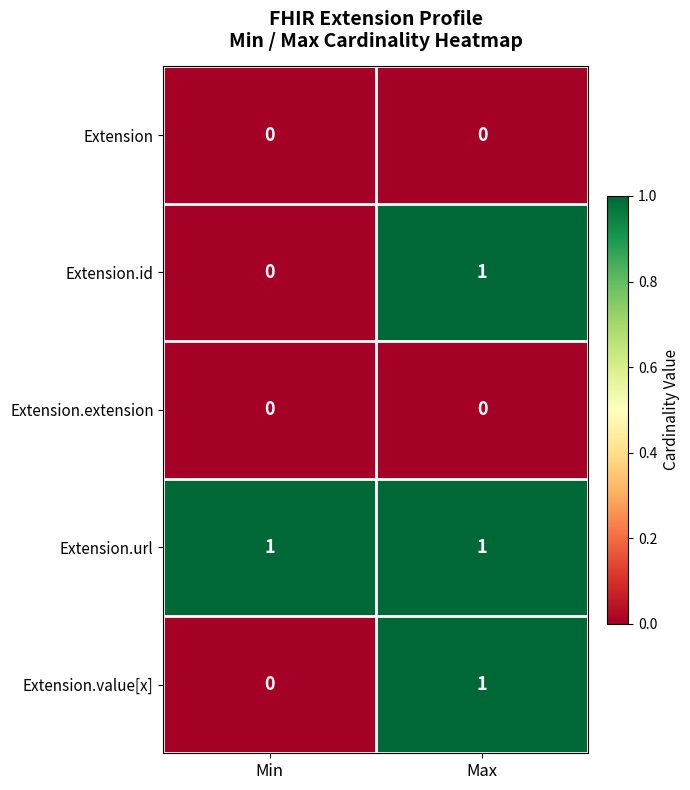

How many data points does each series have?

2